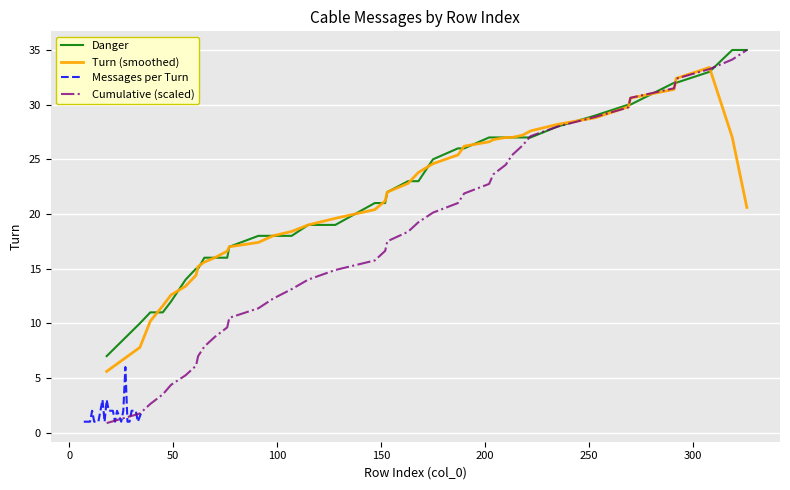

What is the maximum value for Turn (smoothed)?

33.4